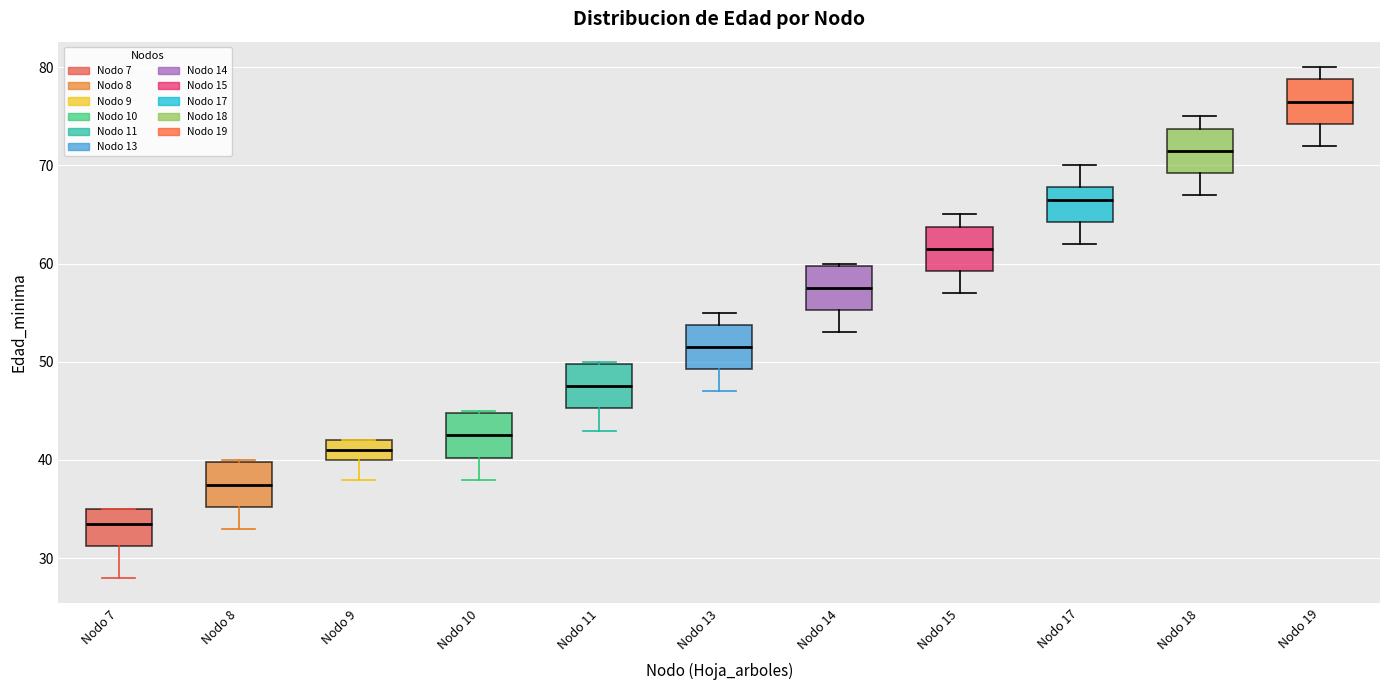

Reading left to right, read every box against the y-axis: the position of its median line, the range the box covers, and the ends of its whiskers. The values are not printed on the chart, so give them approximately, as read against the axis.

Nodo 7: median 34, box 31 to 35, whiskers 28 to 35
Nodo 8: median 38, box 35 to 40, whiskers 33 to 40
Nodo 9: median 41, box 40 to 42, whiskers 38 to 42
Nodo 10: median 43, box 40 to 45, whiskers 38 to 45
Nodo 11: median 48, box 45 to 50, whiskers 43 to 50
Nodo 13: median 52, box 49 to 54, whiskers 47 to 55
Nodo 14: median 58, box 55 to 60, whiskers 53 to 60
Nodo 15: median 62, box 59 to 64, whiskers 57 to 65
Nodo 17: median 67, box 64 to 68, whiskers 62 to 70
Nodo 18: median 72, box 69 to 74, whiskers 67 to 75
Nodo 19: median 77, box 74 to 79, whiskers 72 to 80